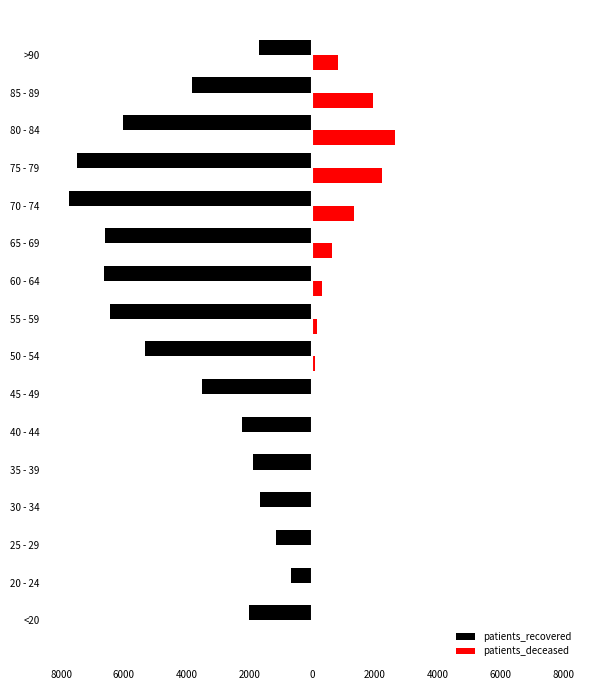

Which series has the widest spread of values?

patients_recovered